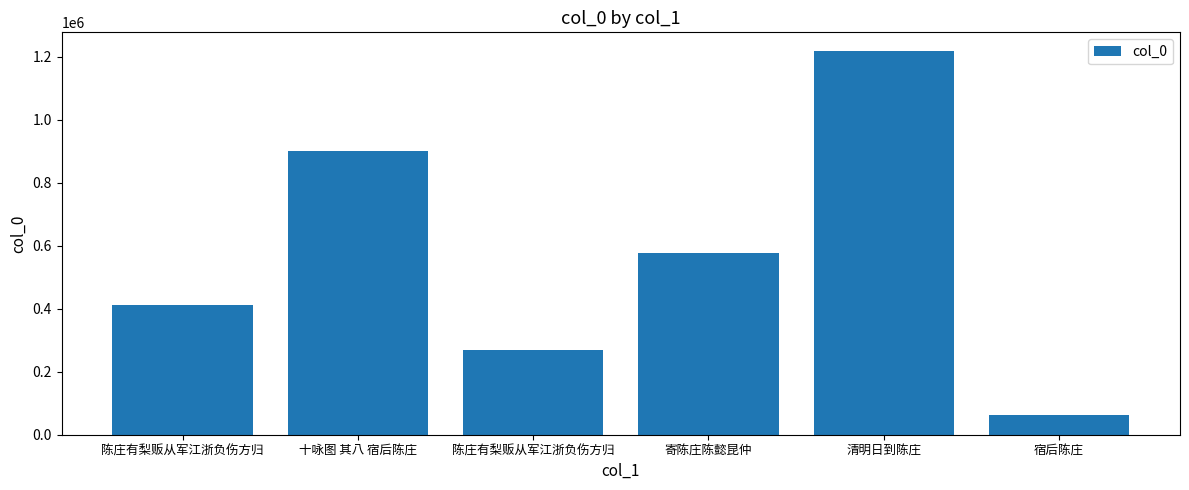

How many data points are less than 578523?

3